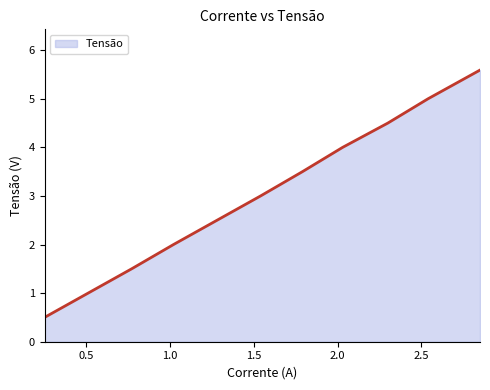

Does the chart display data point markers on the line(s)?

No